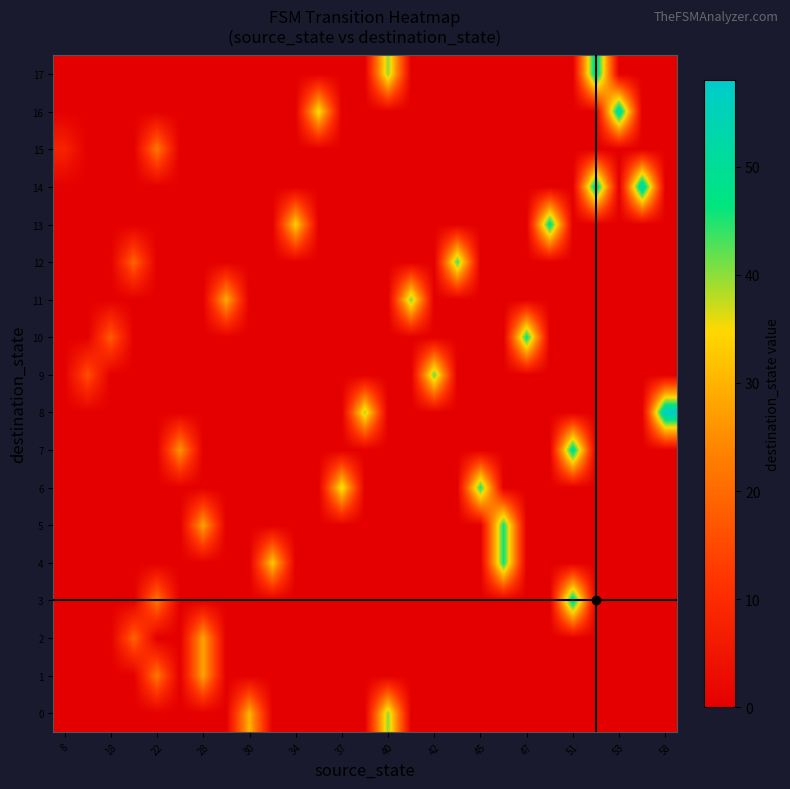

At how many categories does at least one series exceed 27?

21